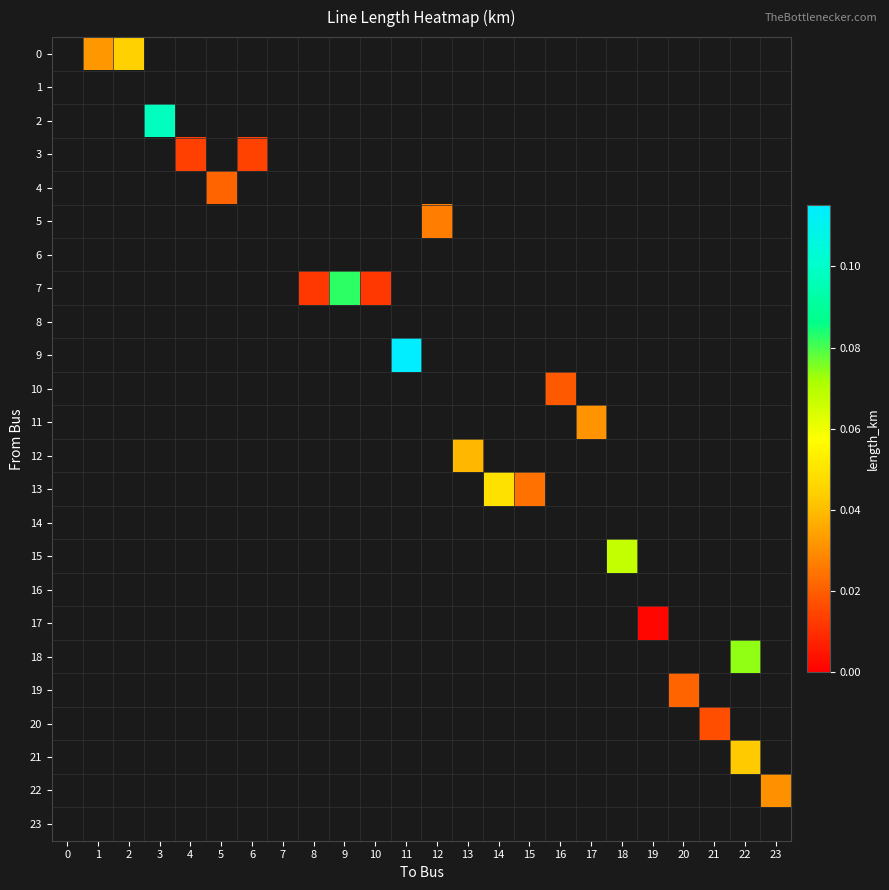

Which label corresponds to the largest value in the chart?

11